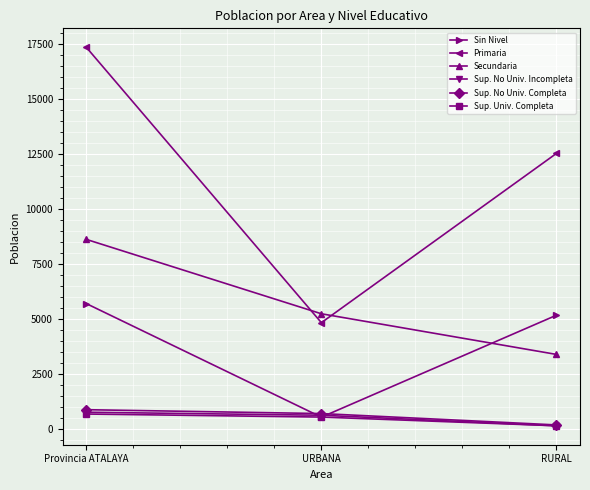

Count the number of data series in this chart.

6